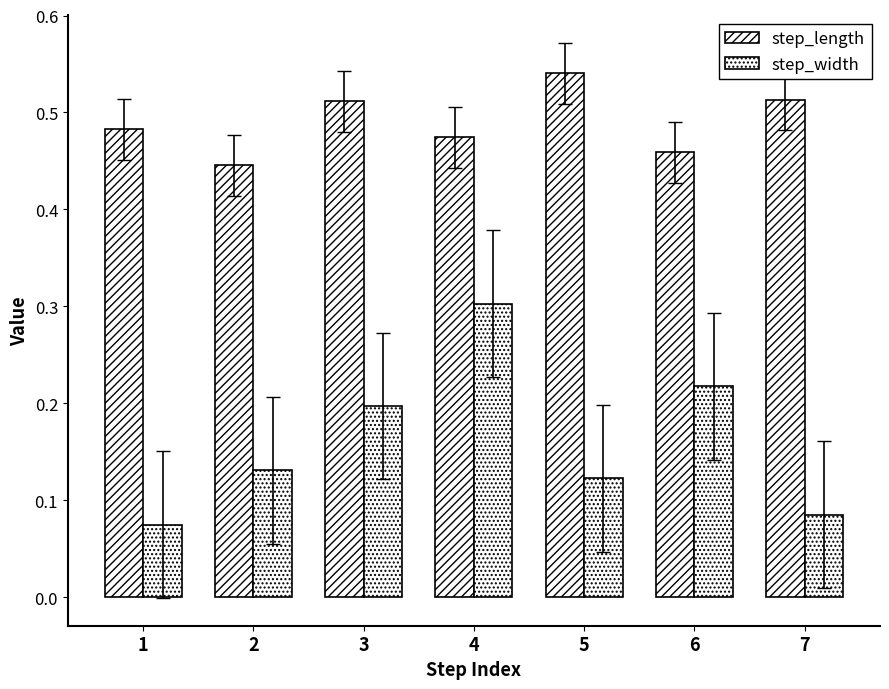

Rank the series by their maximum value, from highest to lowest.

step_length, step_width